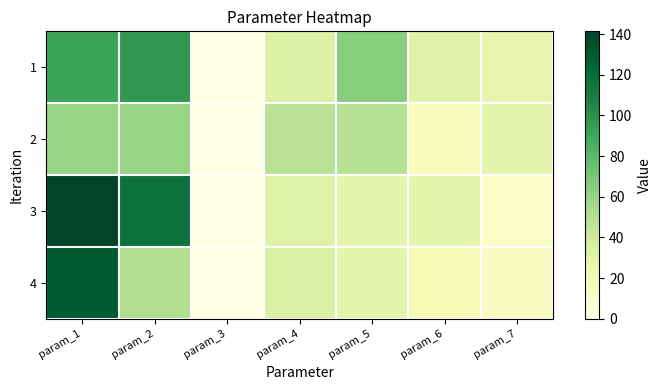

Which series has the largest total across all categories?

3